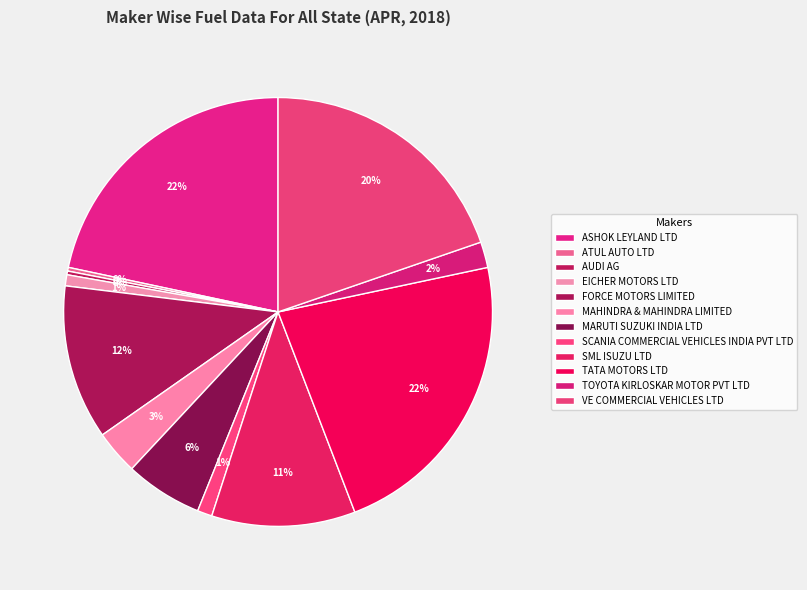

How many slices are in this pie chart?

12